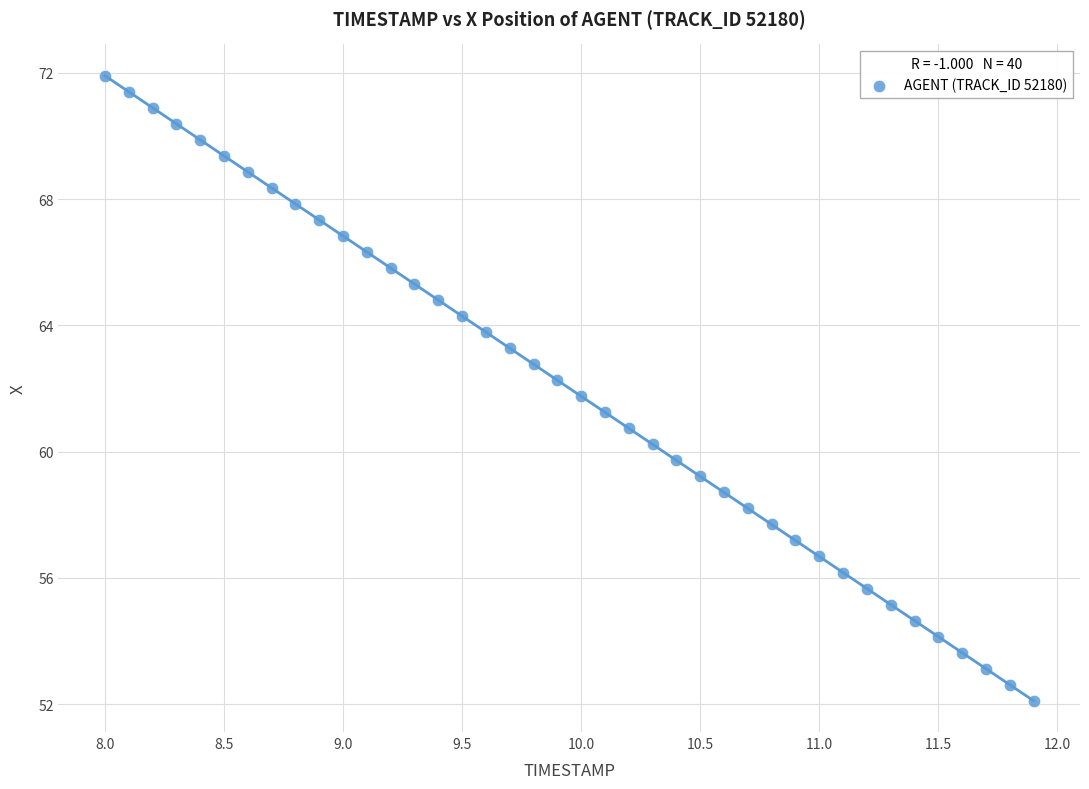

What is the range of Y values (max minus min)?

19.8